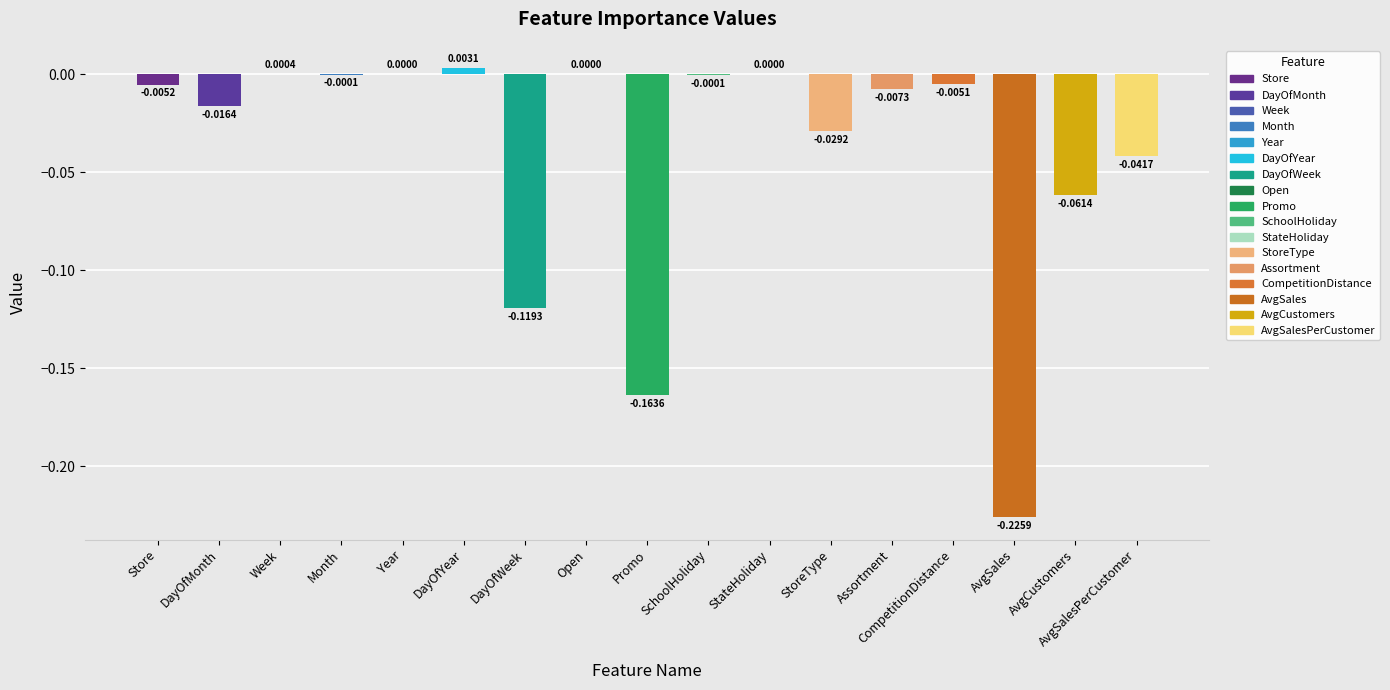

What is the sum of all values?

-0.7